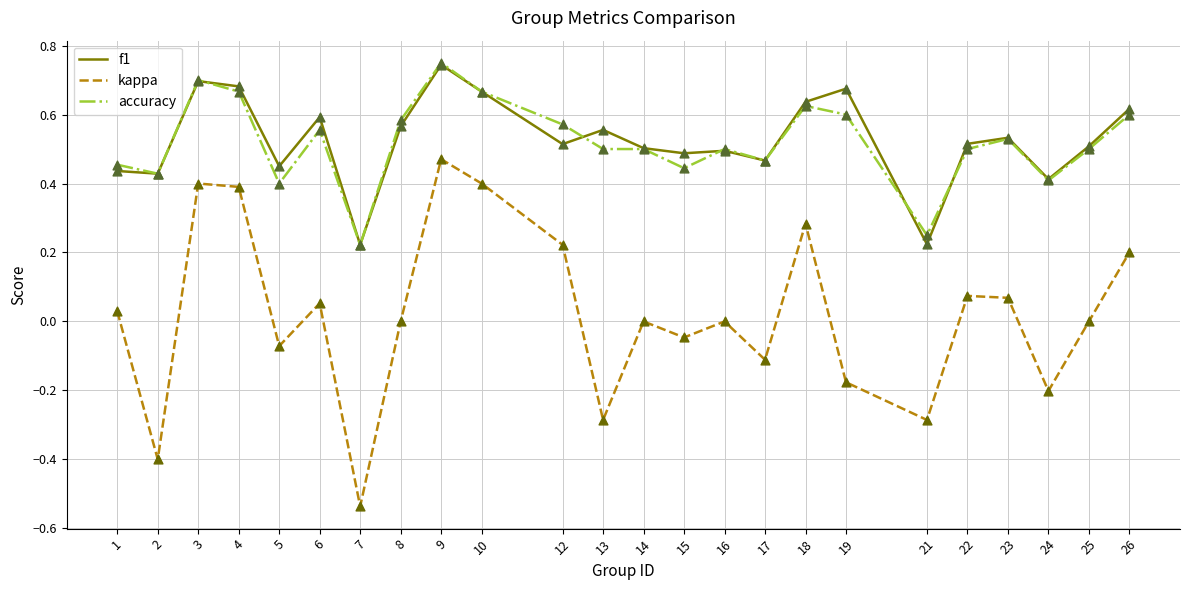

Is the value of f1 at 19 greater than the value of accuracy at 12?

Yes